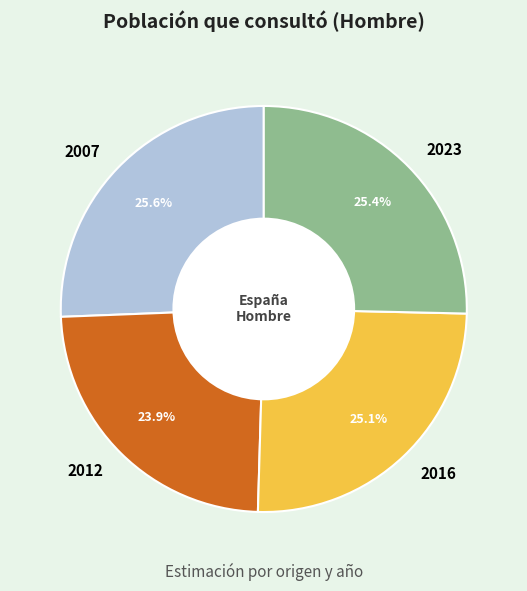

What percentage is the 2016 slice, to the nearest percent?

25%